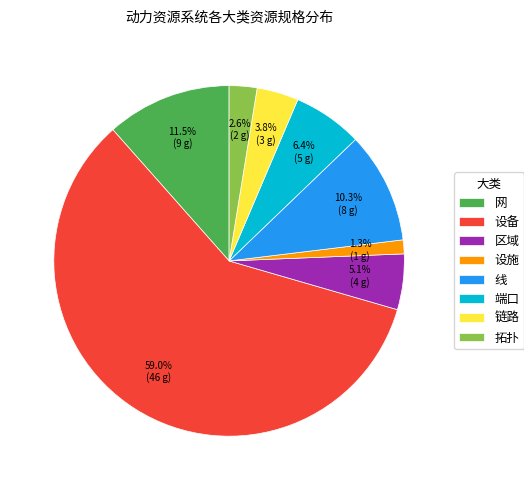

Which category has the biggest portion of the pie?

设备